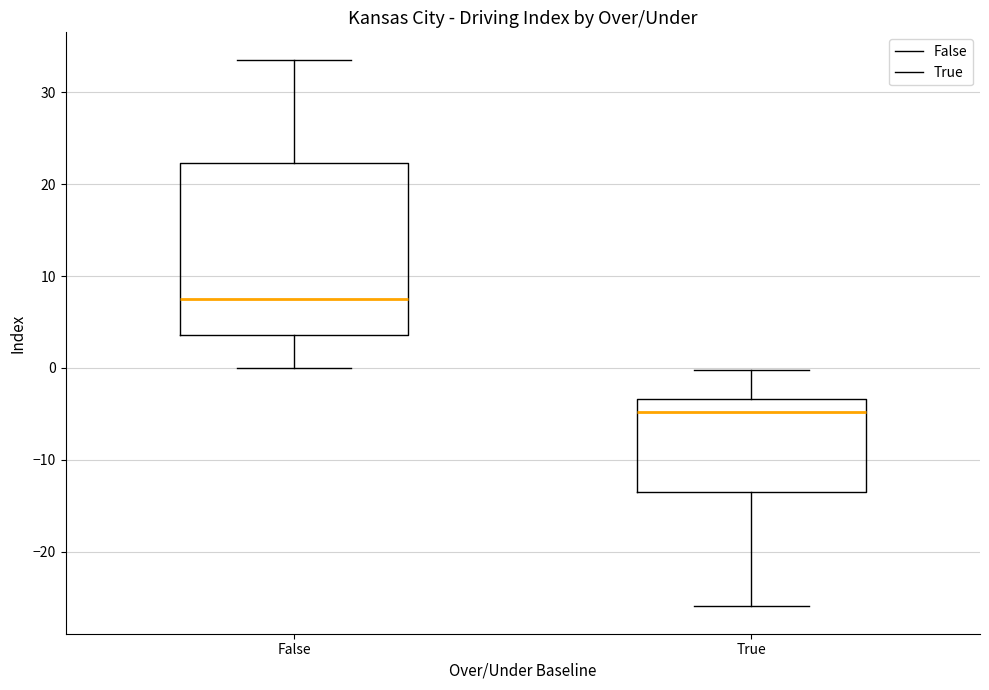

Reading left to right, read every box against the y-axis: the position of its median line, the range the box covers, and the ends of its whiskers. The values are not printed on the chart, so give them approximately, as read against the axis.

False: median 7, box 4 to 22, whiskers 0 to 34
True: median -5, box -14 to -3, whiskers -26 to 0